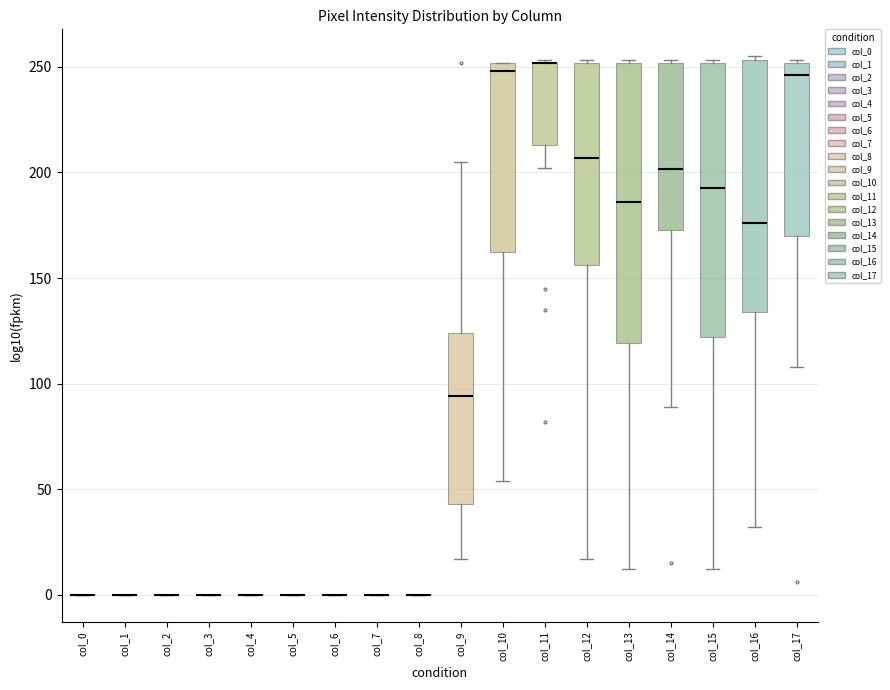

Reading left to right, read every box against the y-axis: the position of its median line, the range the box covers, and the ends of its whiskers. The values are not printed on the chart, so give them approximately, as read against the axis.

col_0: box collapsed to a line at 0, whiskers 0 to 0
col_1: box collapsed to a line at 0, whiskers 0 to 0
col_2: box collapsed to a line at 0, whiskers 0 to 0
col_3: box collapsed to a line at 0, whiskers 0 to 0
col_4: box collapsed to a line at 0, whiskers 0 to 0
col_5: box collapsed to a line at 0, whiskers 0 to 0
col_6: box collapsed to a line at 0, whiskers 0 to 0
col_7: box collapsed to a line at 0, whiskers 0 to 0
col_8: box collapsed to a line at 0, whiskers 0 to 0
col_9: median 95, box 45 to 125, whiskers 15 to 205
col_10: median 250 (just below the box's upper edge), box 165 to 250, whiskers 55 to 250
col_11: median 250 (drawn on the box's upper edge), box 215 to 250, whiskers 200 to 255
col_12: median 205, box 155 to 250, whiskers 15 to 255
col_13: median 185, box 120 to 250, whiskers 10 to 255
col_14: median 200, box 175 to 250, whiskers 90 to 255
col_15: median 195, box 120 to 250, whiskers 10 to 255
col_16: median 175, box 135 to 255, whiskers 30 to 255 (just above the box's upper edge)
col_17: median 245, box 170 to 250, whiskers 110 to 255